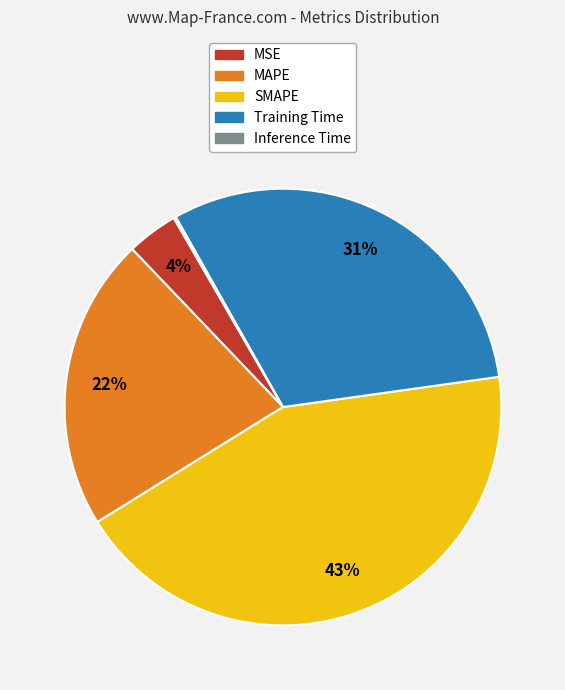

To the nearest percent, what is the difference between the largest and smallest slice percentages?

43%